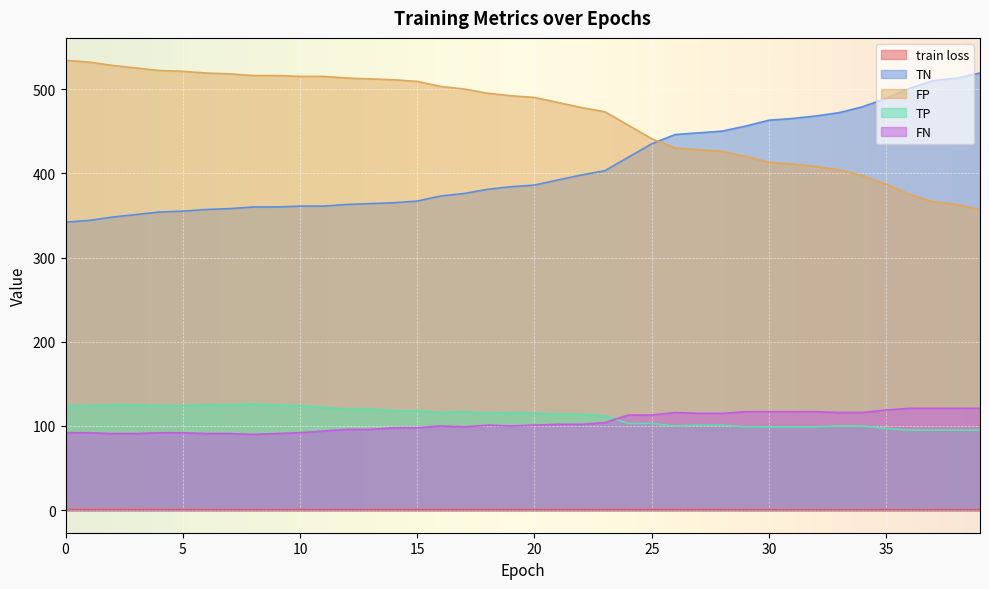

Is it true that TP equals 159.5 at 14?

False